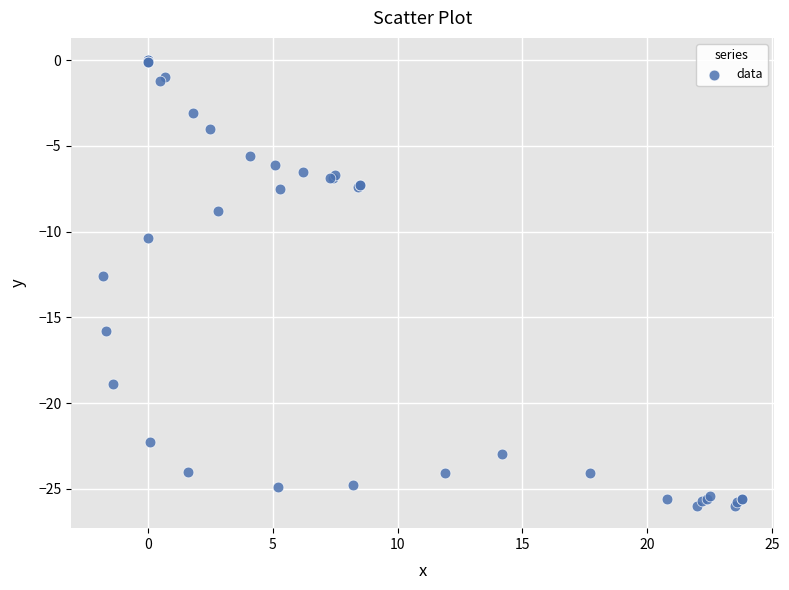

What Y value in the scatter plot is closest to -13?

-12.6